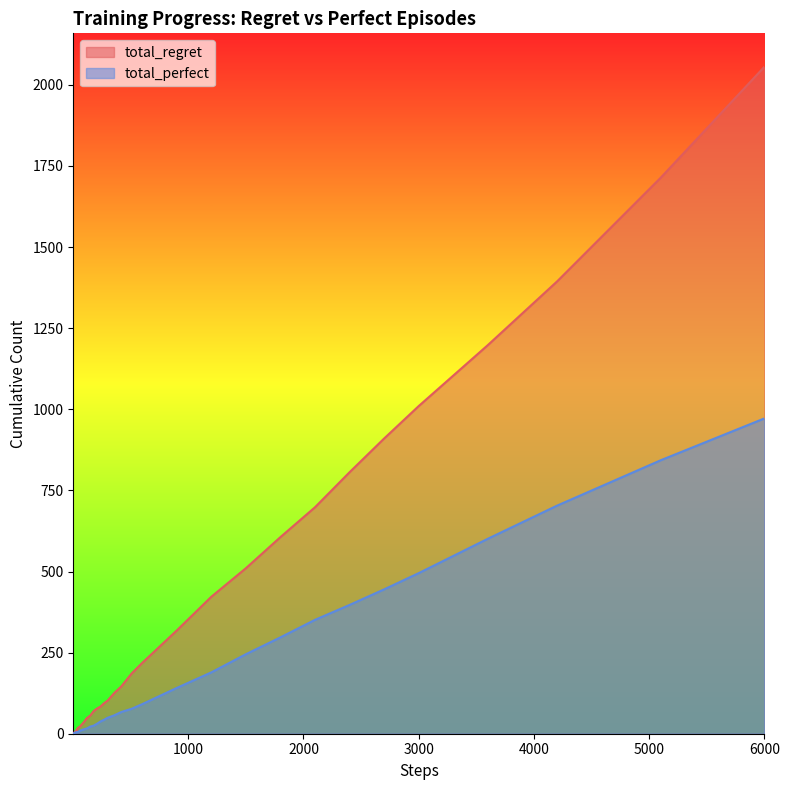

What is the greatest value displayed?

2056